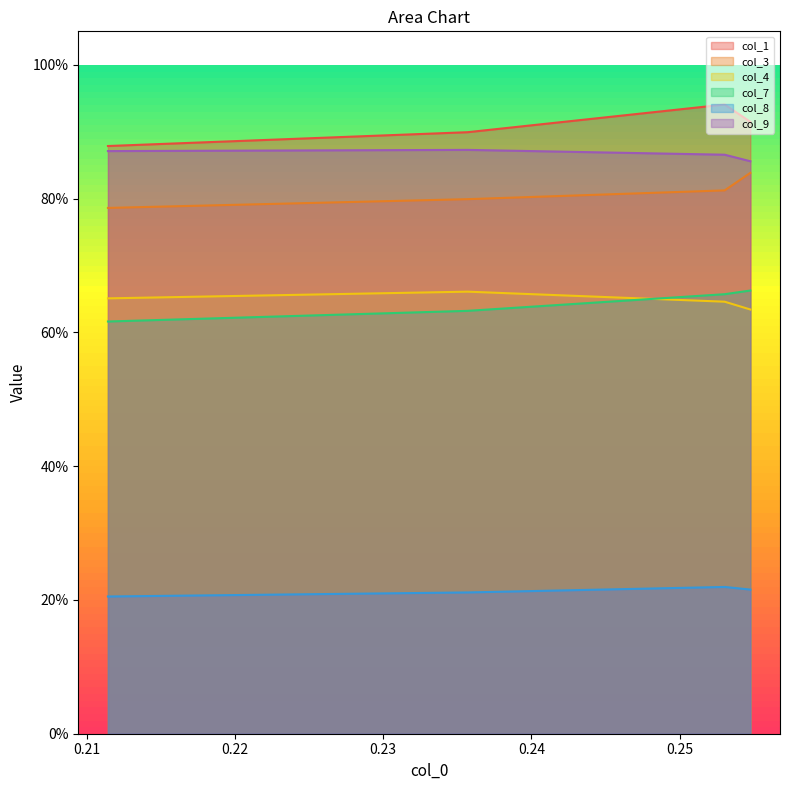

True or false: col_4 and col_8 cross at least once.

False